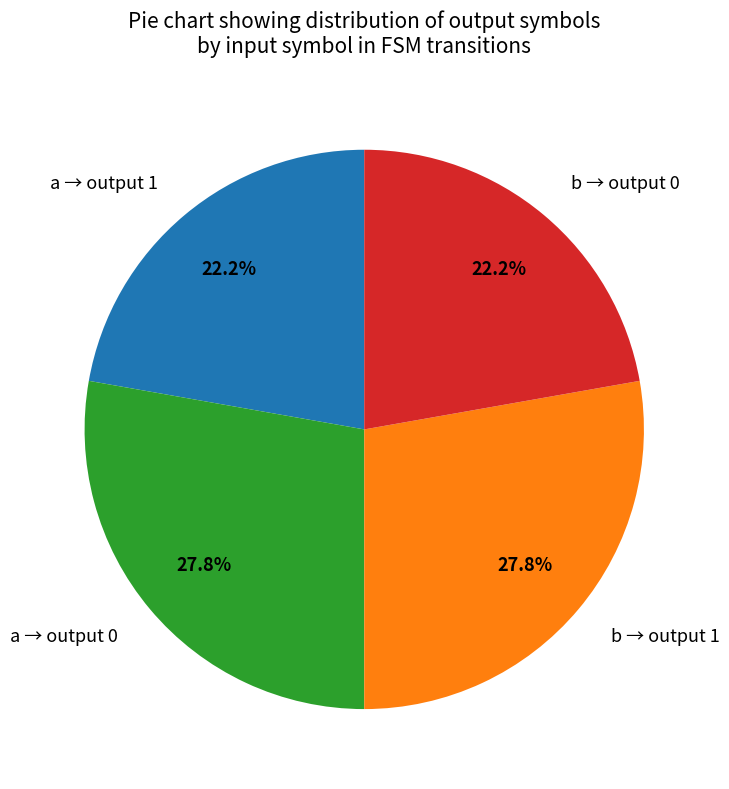

Approximately how many times larger is the value at b → output 1 compared to a → output 0?

1.0